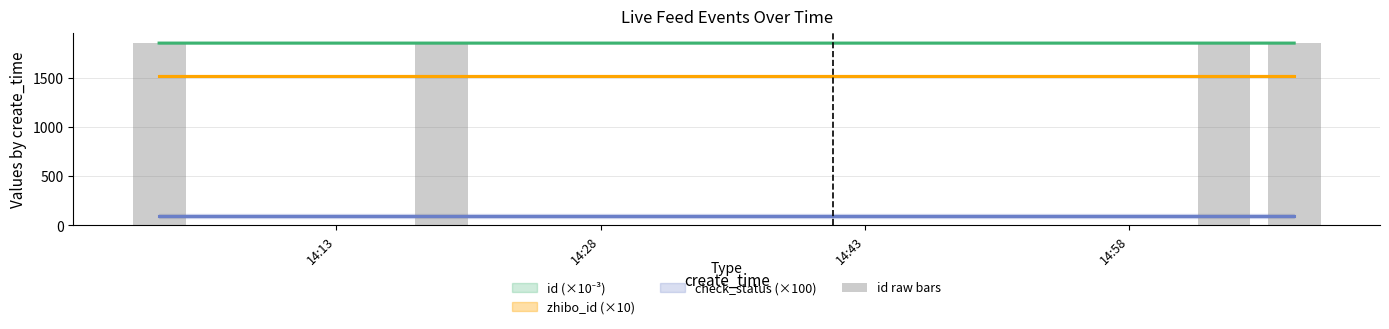

What is the sum of the values at 14:58 and 14:13?

3699.1